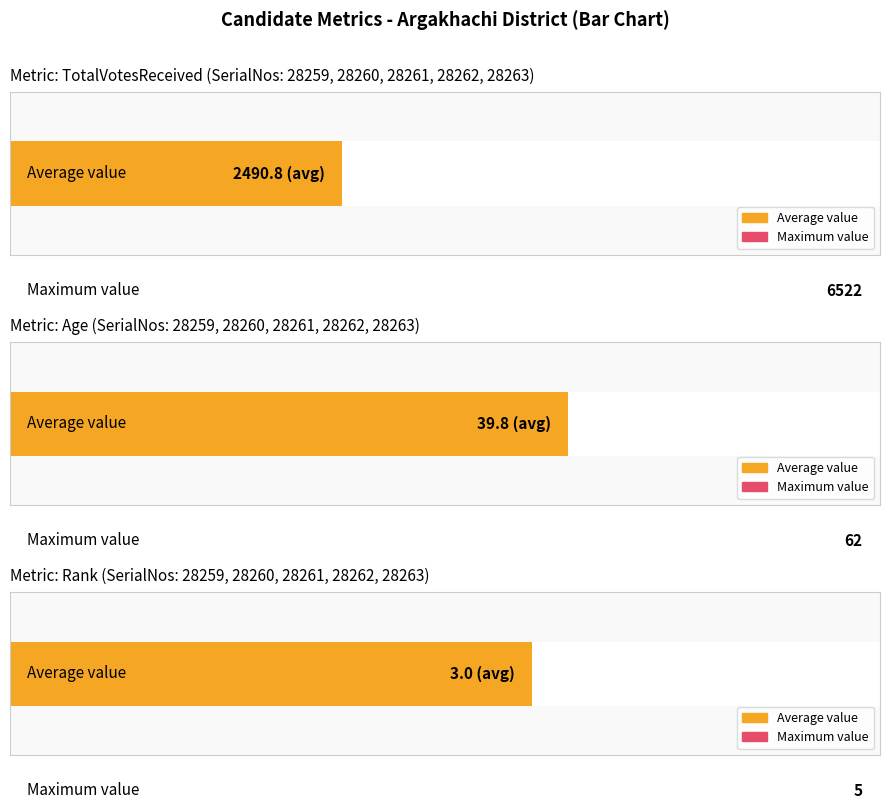

Is it true that Rank equals 5 at 28259?

True